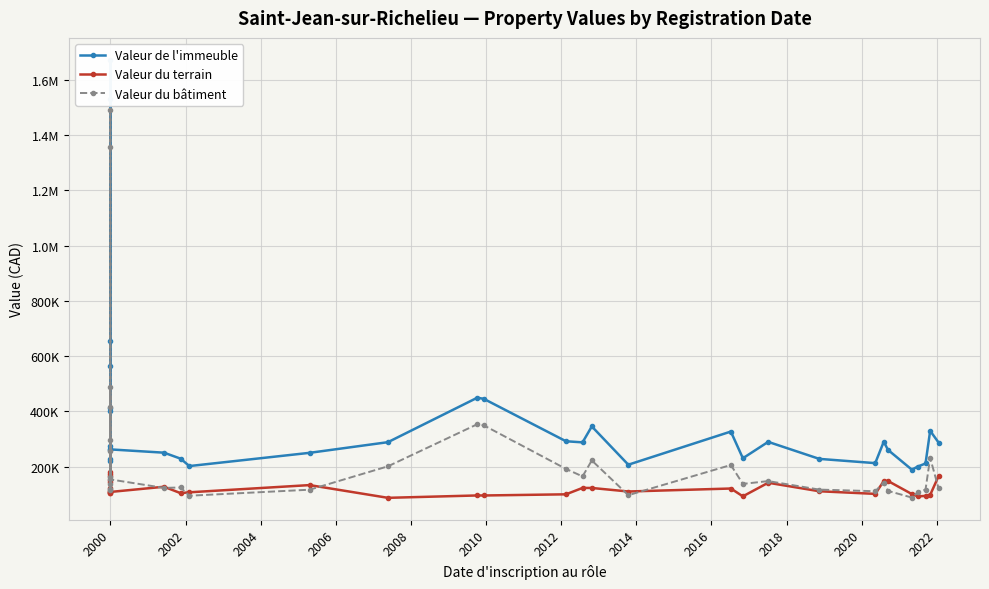

How many series are shown in this chart?

3